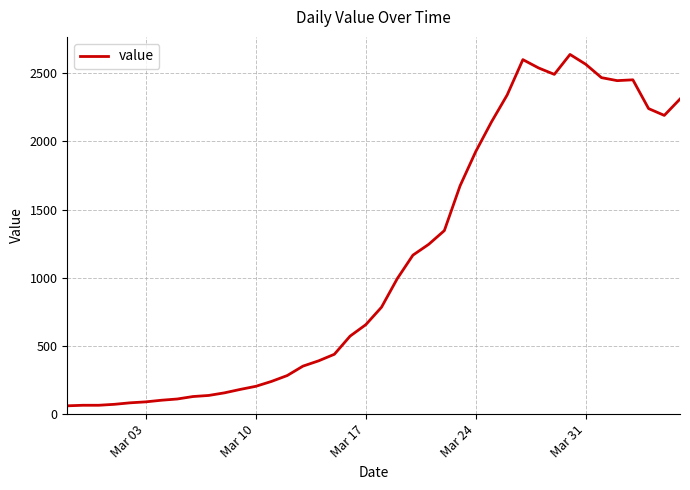

What is the maximum value shown in the chart?

2638